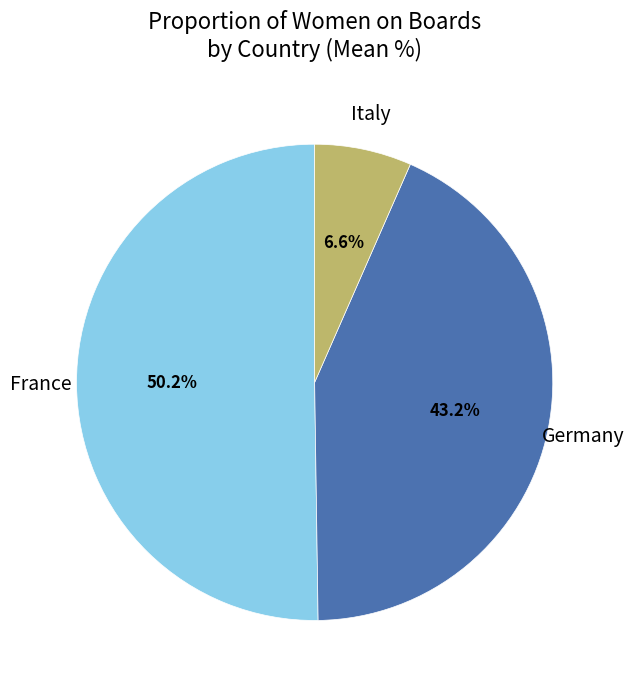

What percentage is NOT represented by Italy?

93.4%